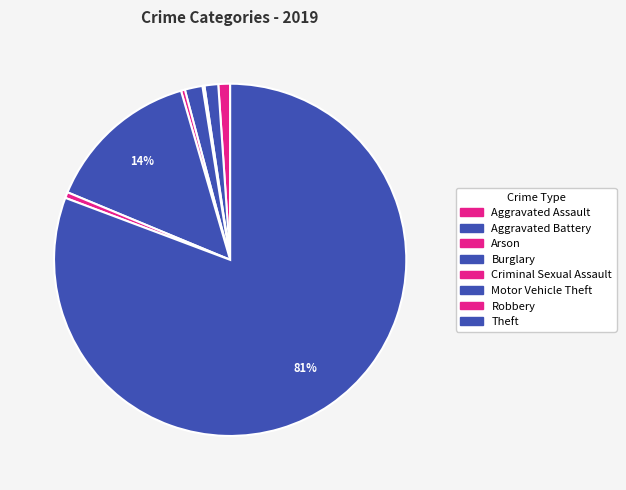

How many segments does this pie chart have?

8